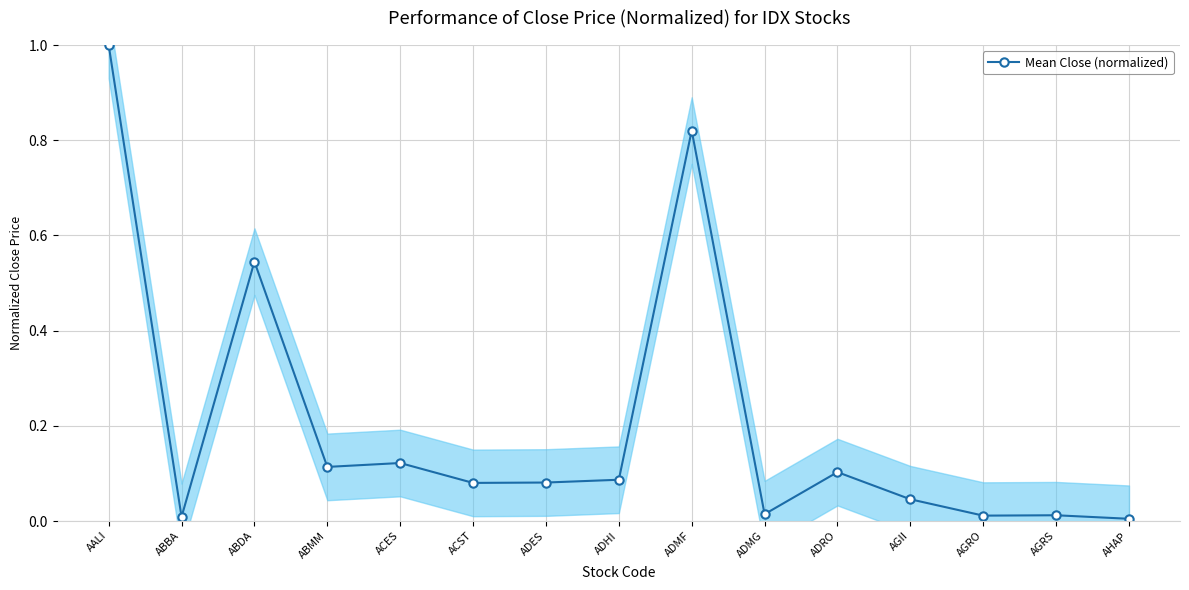

Is it true that the value at ADES is 0.1?

True